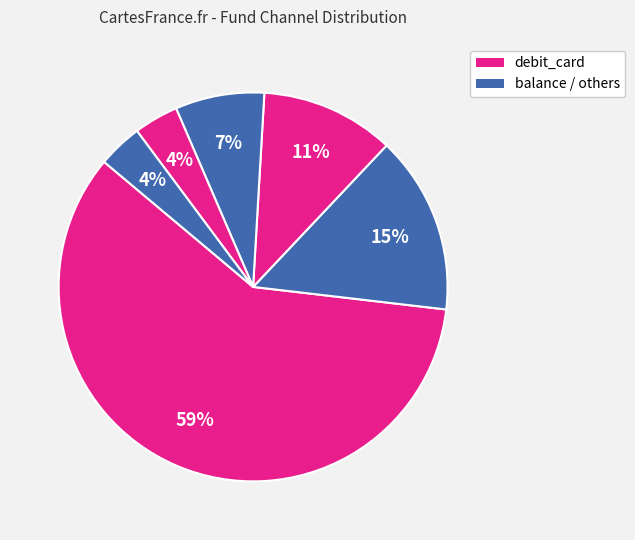

Which slice is the smallest?

other